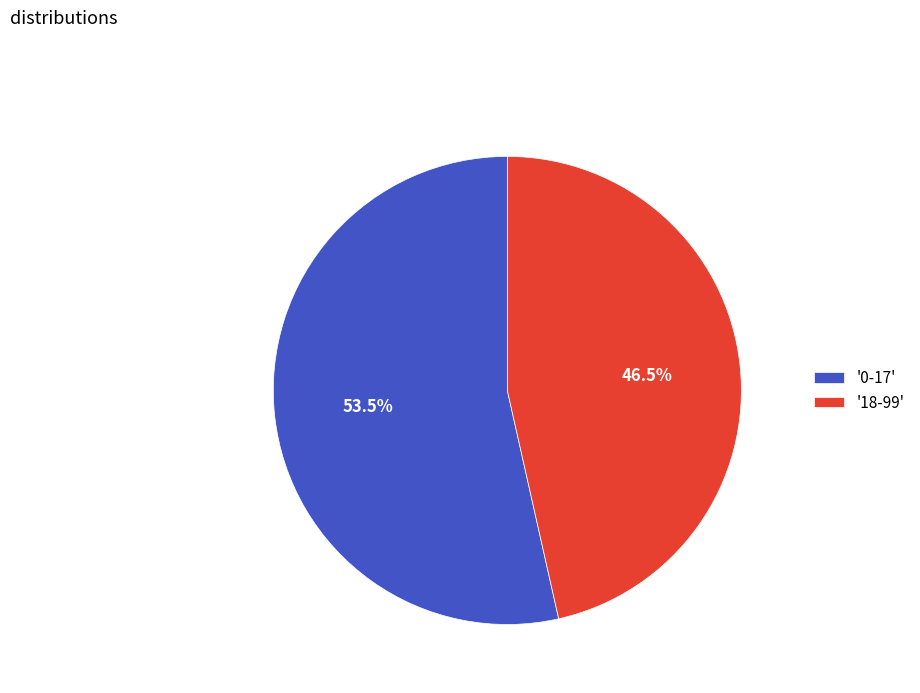

Combined, do '18-99' and '0-17' account for over 50%?

Yes